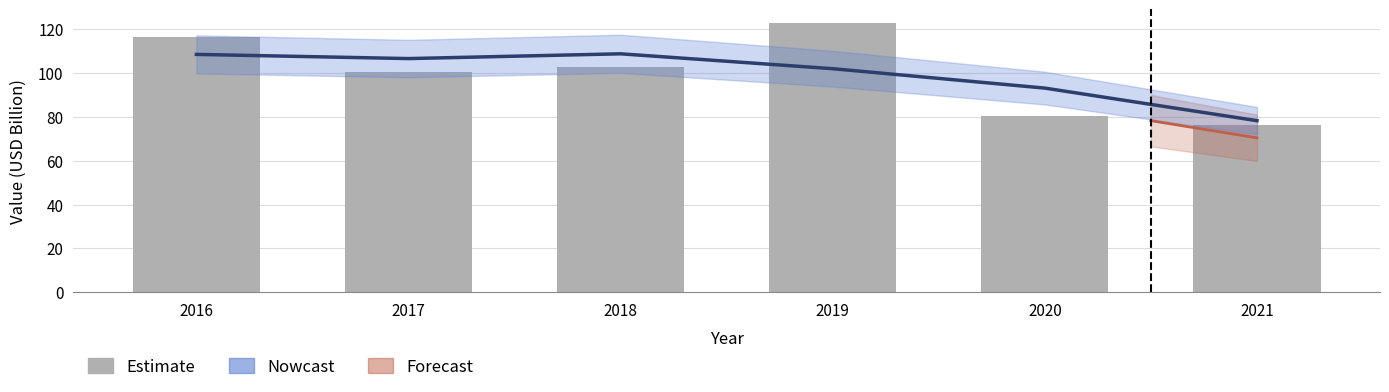

List the labels in order of value, smallest first.

2021, 2020, 2017, 2018, 2016, 2019